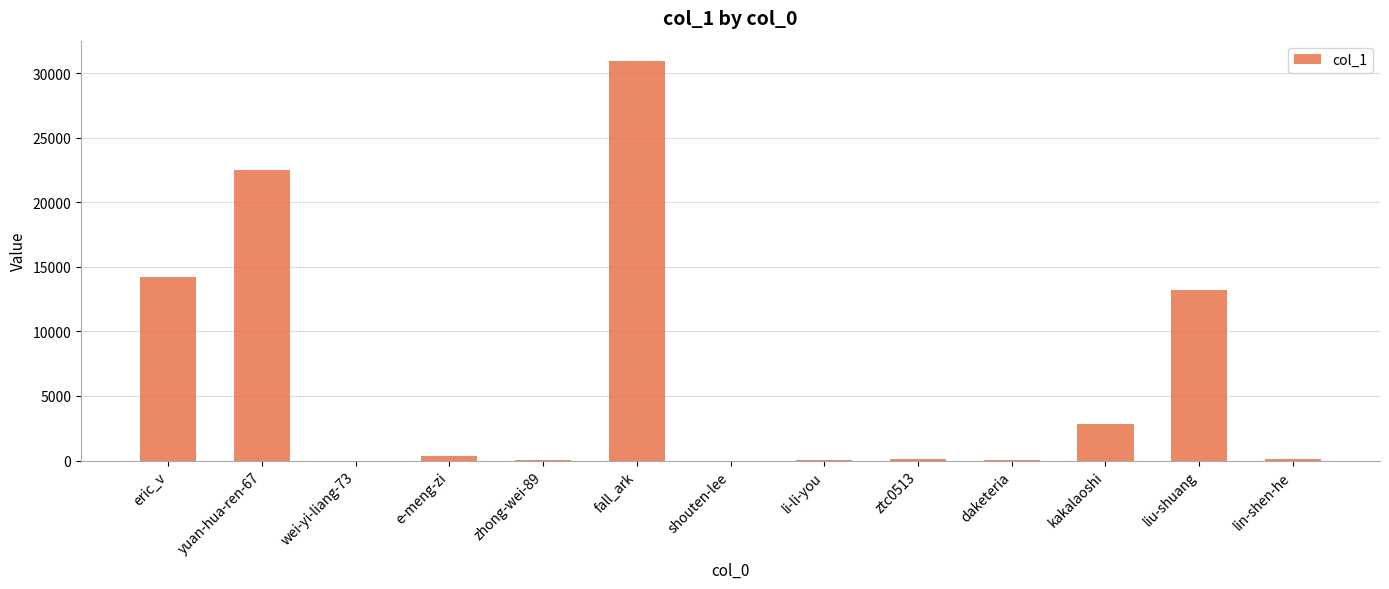

What is the maximum value shown in the chart?

30971